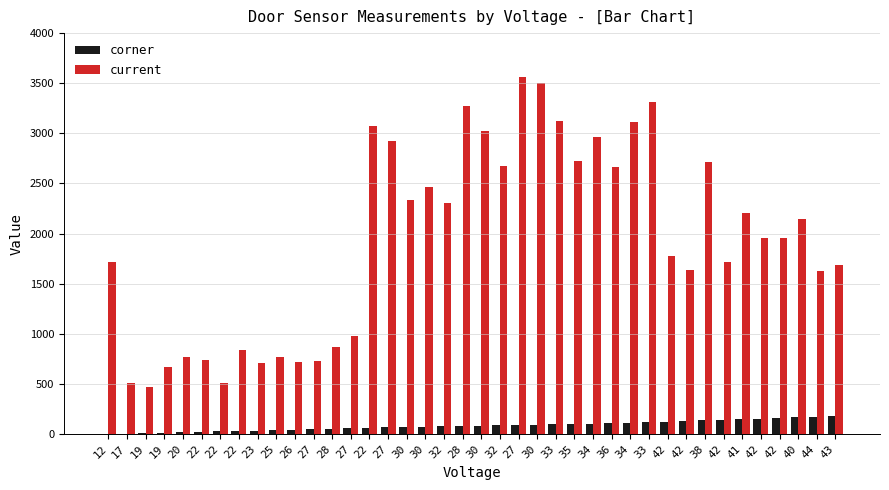

What is the difference between the corner values at 28 and 42?

46